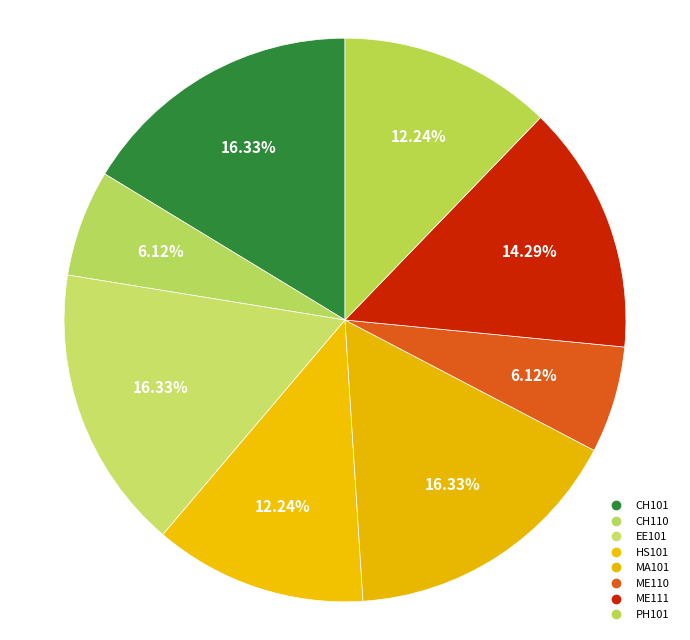

Count the number of slices in the pie.

8